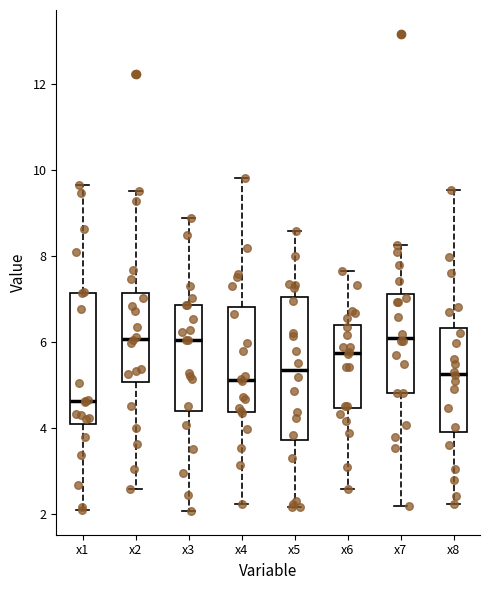

Where is the upper edge of the box for x2 on the y-axis? The values are not printed on the chart, so give them approximately, as read against the axis.

7.2